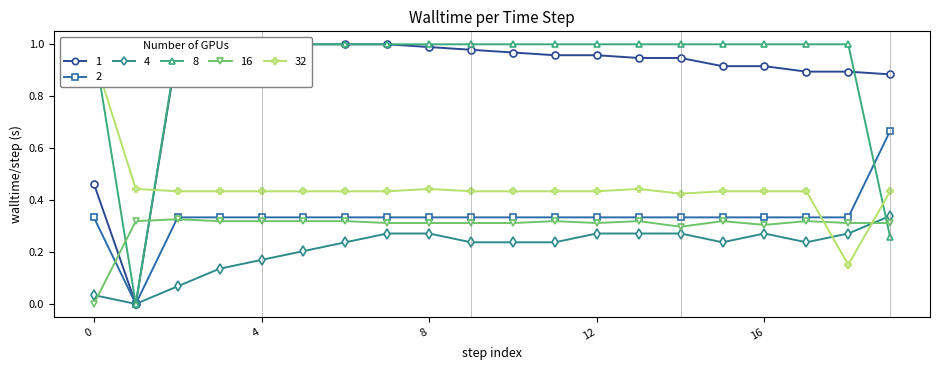

What is the maximum value shown in the chart?

1.0